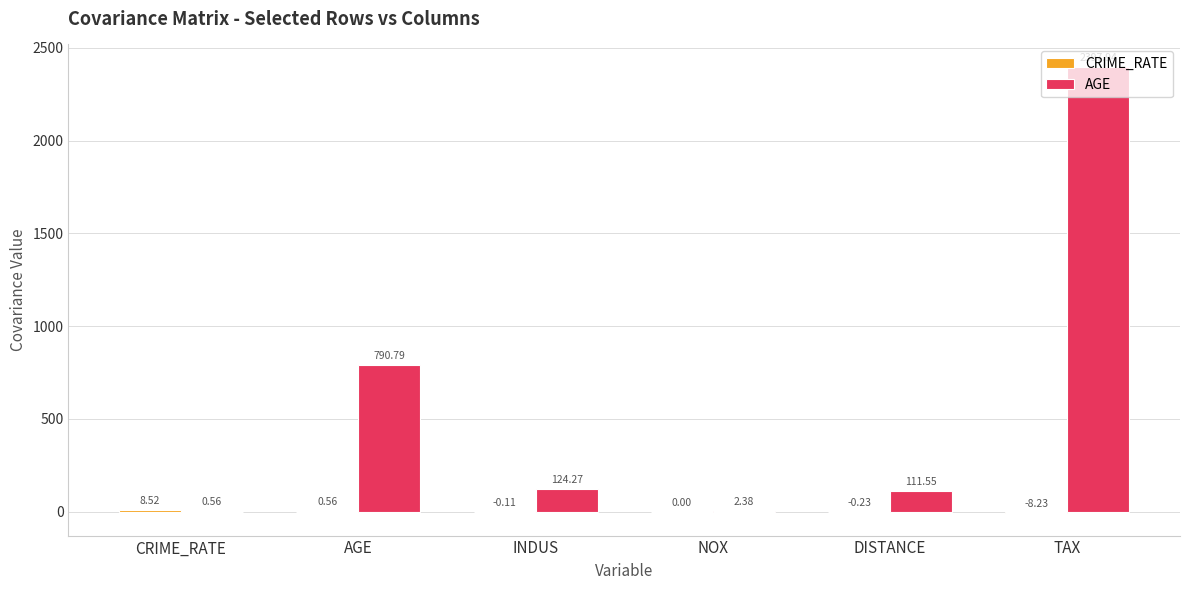

Which series has the largest total across all categories?

AGE